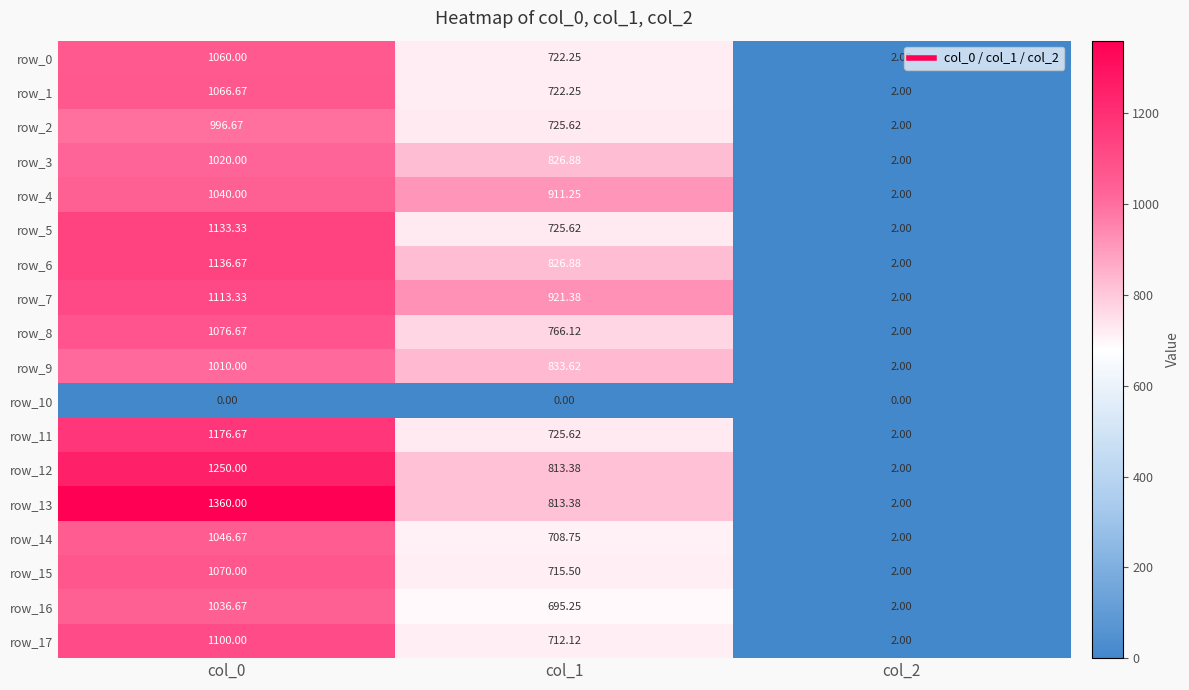

List the series in order of their peak value, highest first.

row_13, row_12, row_11, row_6, row_5, row_7, row_17, row_8, row_15, row_1, row_0, row_14, row_4, row_16, row_3, row_9, row_2, row_10